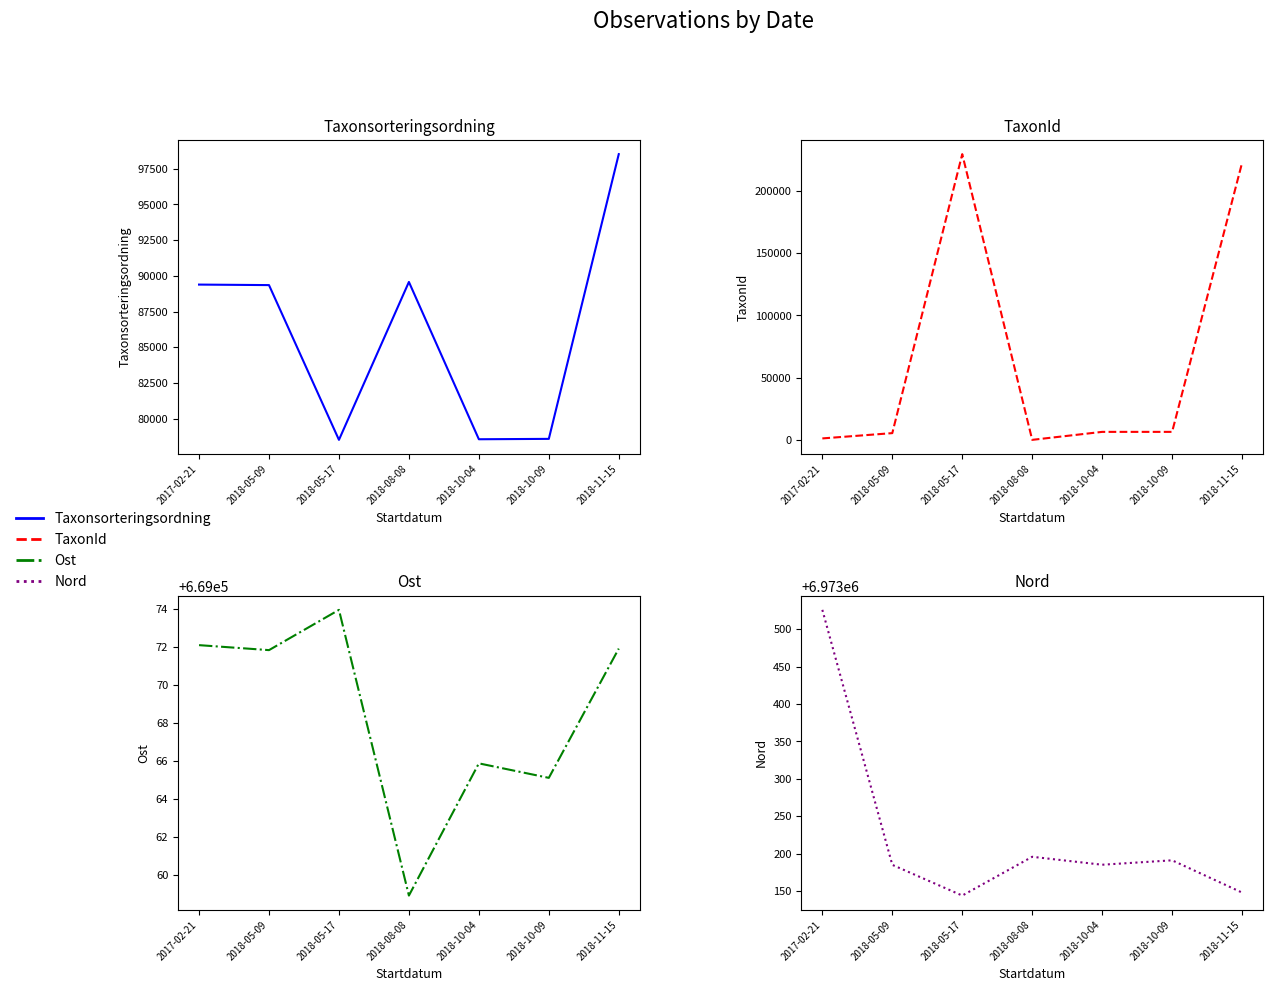

What is the label of the 1st point from the right?

2018-11-15